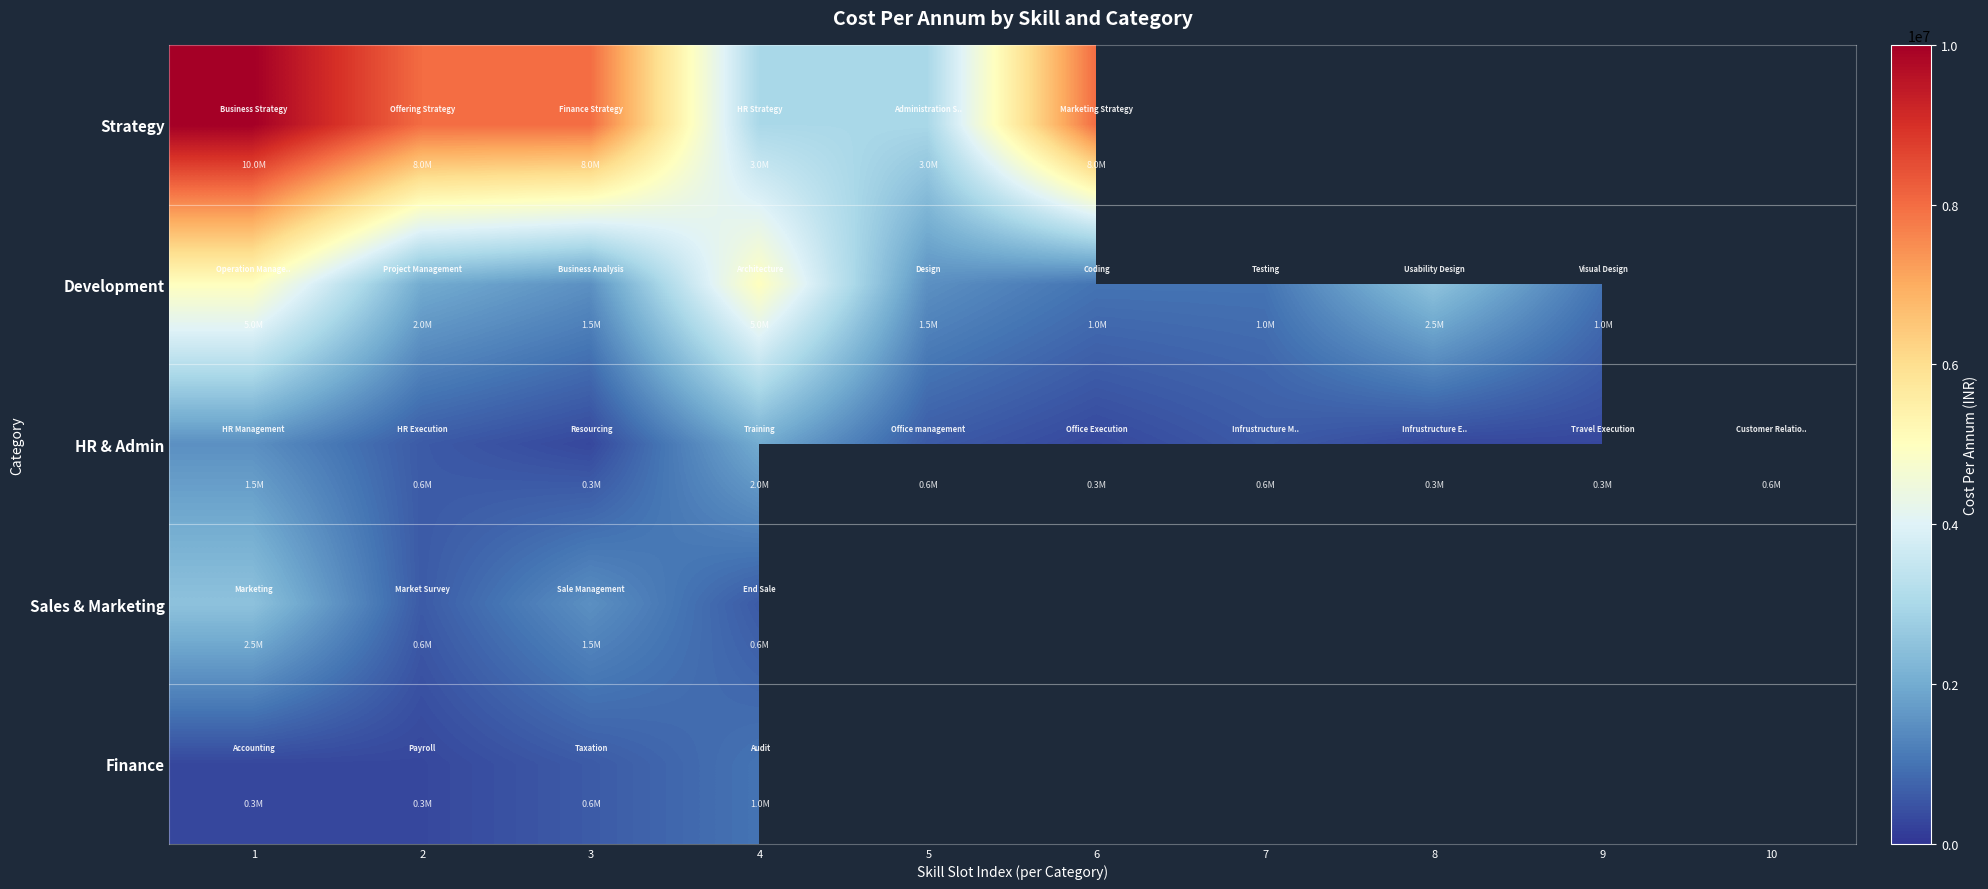

The Sales & Marketing series shows 600000.0 at 2. True or false?

True